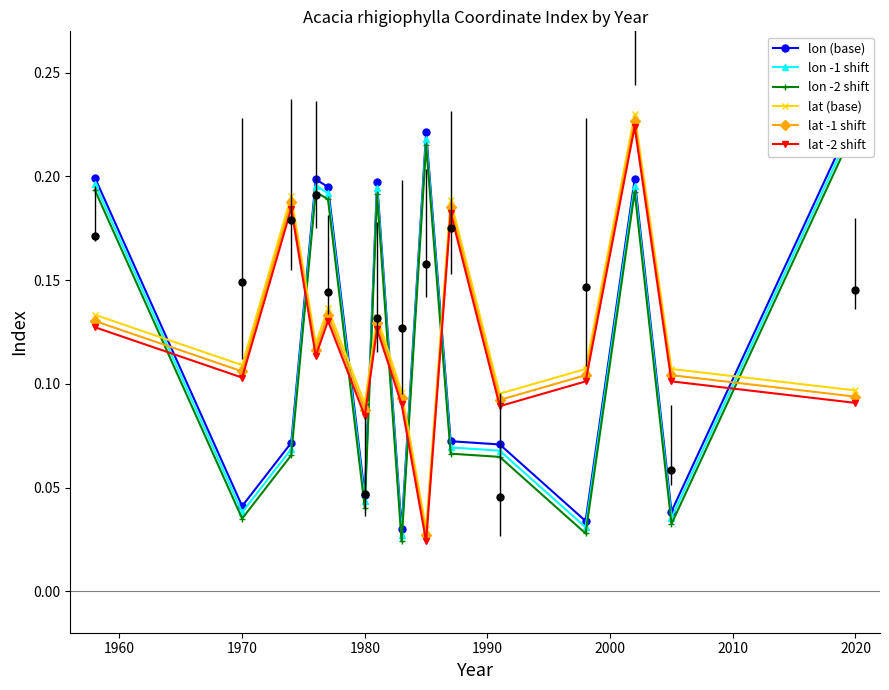

List the series in order of their overall mean, lowest first.

lon -2 shift, lat -2 shift, lon -1 shift, lat -1 shift, lon (base), lat (base)